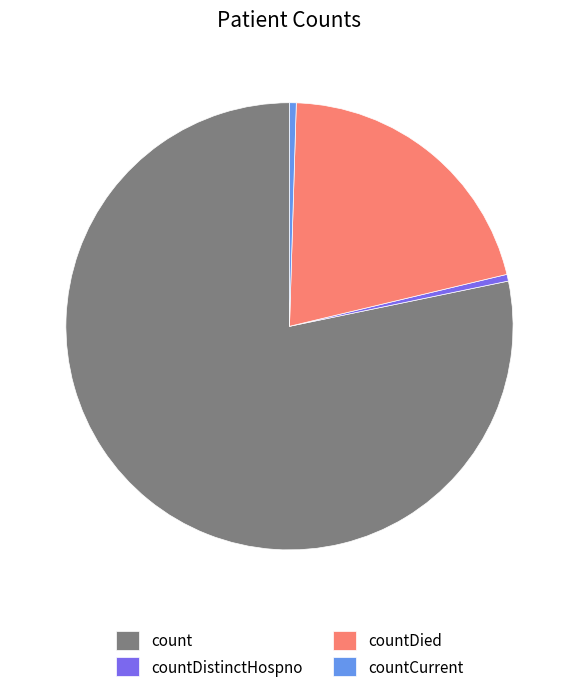

Which category has the biggest portion of the pie?

count